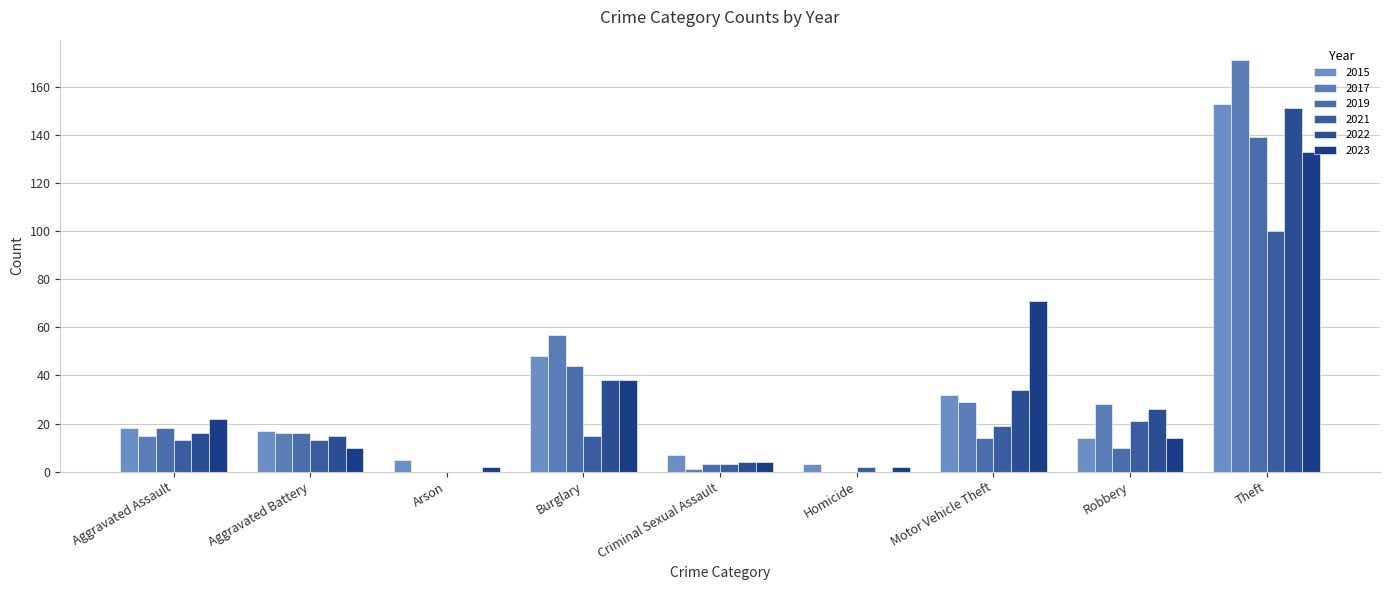

True or false: 2023 has a value of 4 at Criminal Sexual Assault.

True